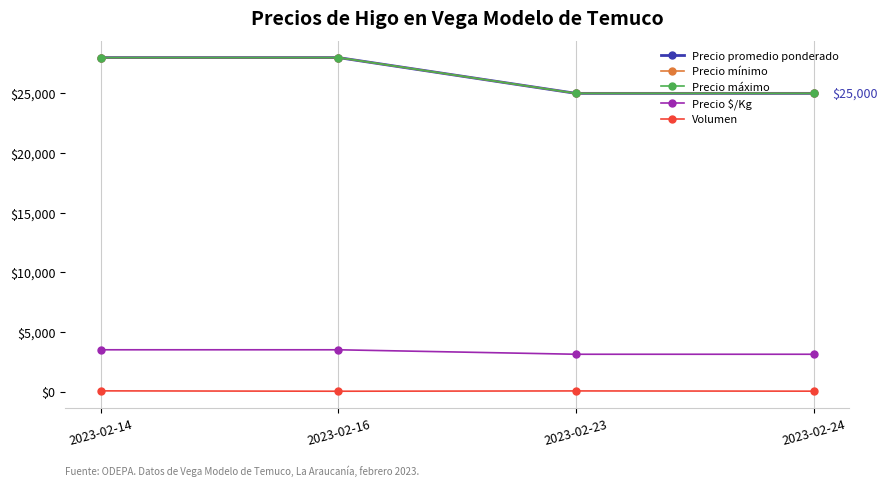

Which series has the largest total across all categories?

Precio promedio ponderado